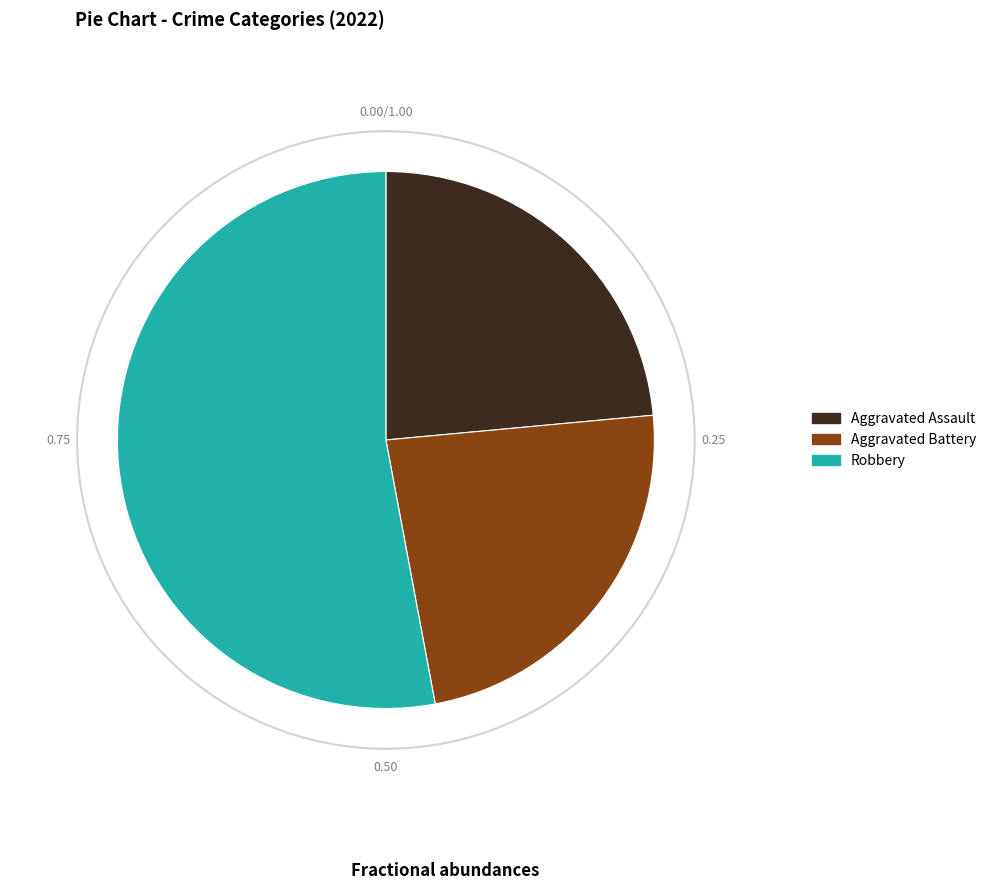

How many slices are in this pie chart?

3